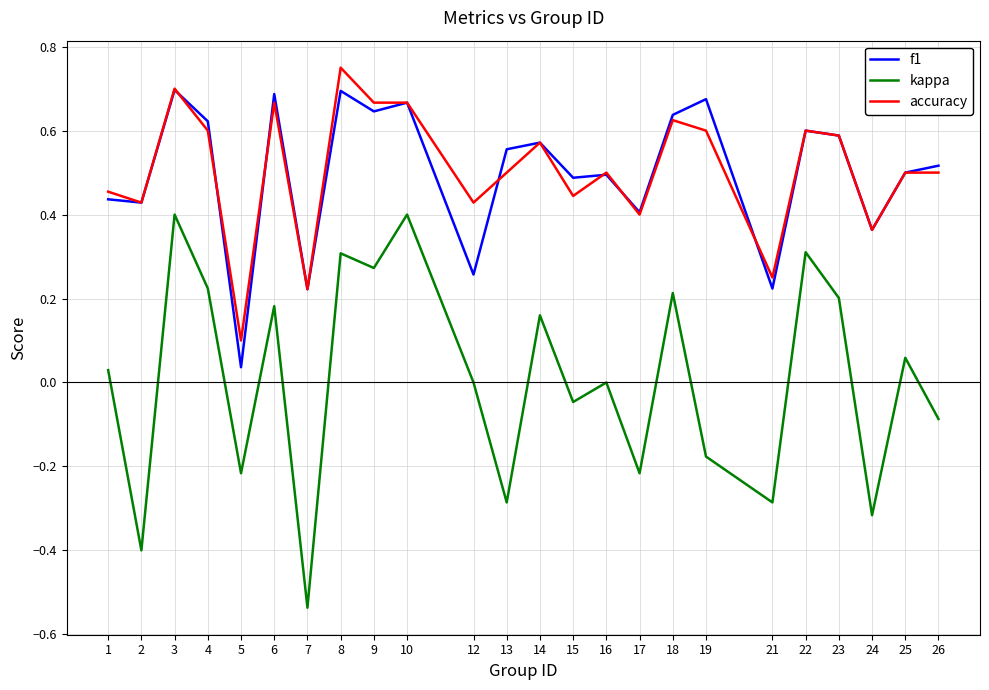

Which category has the highest value in the accuracy series?

8